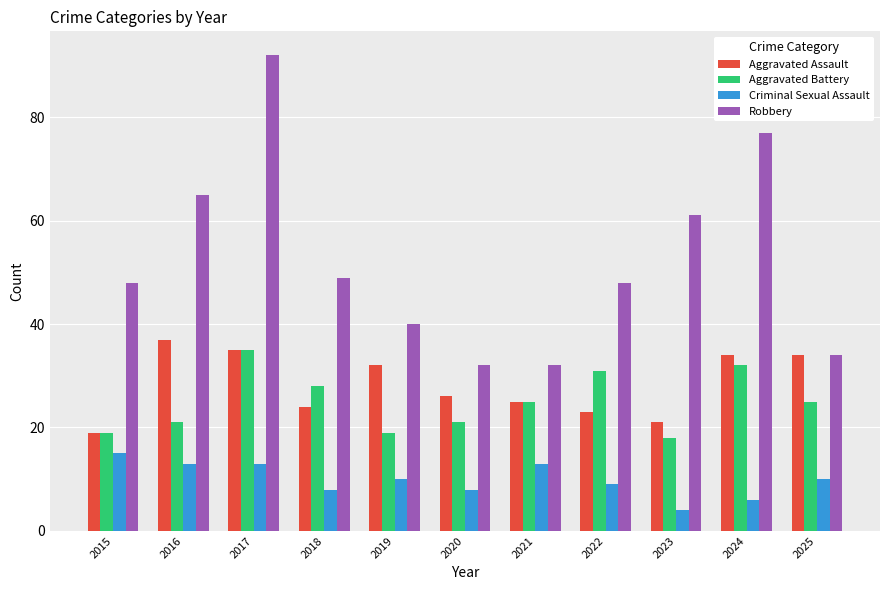

Which series changed the most between 2023 and 2025?

Robbery